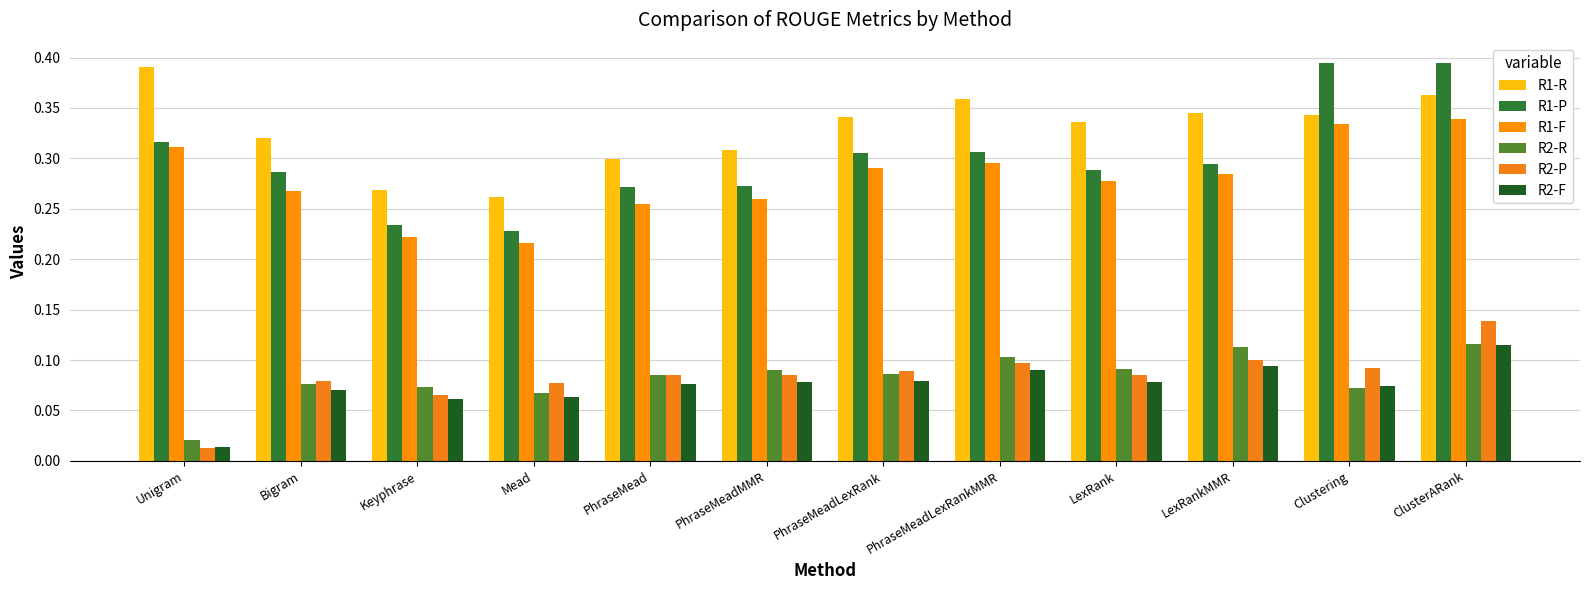

How many R2-F values are between 0 and 1?

12